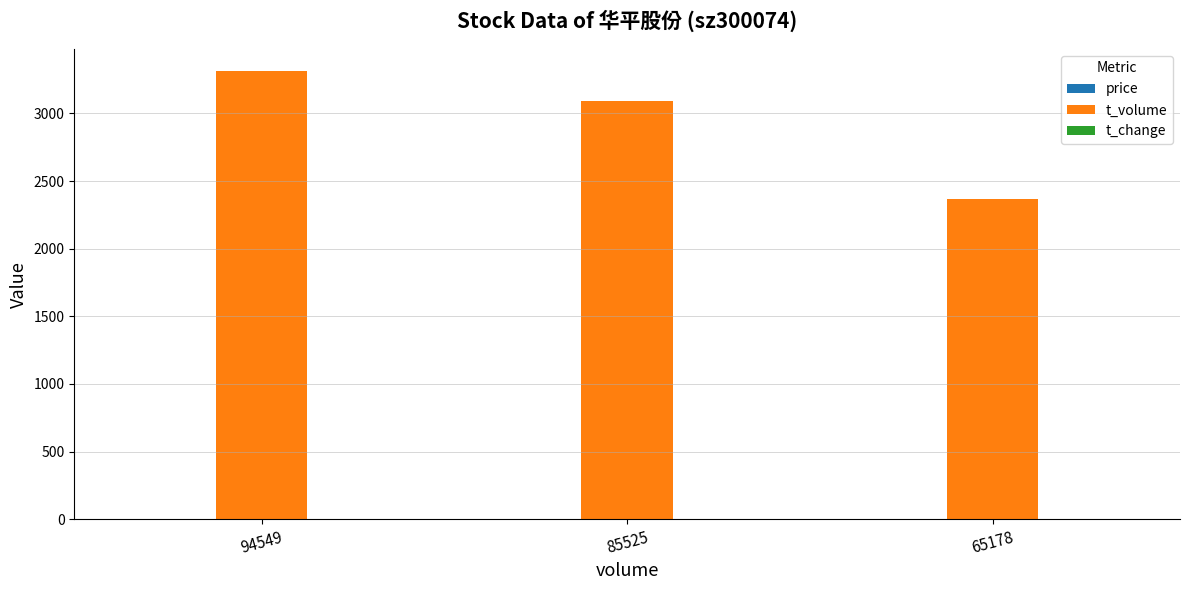

Which series has the largest total across all categories?

t_volume